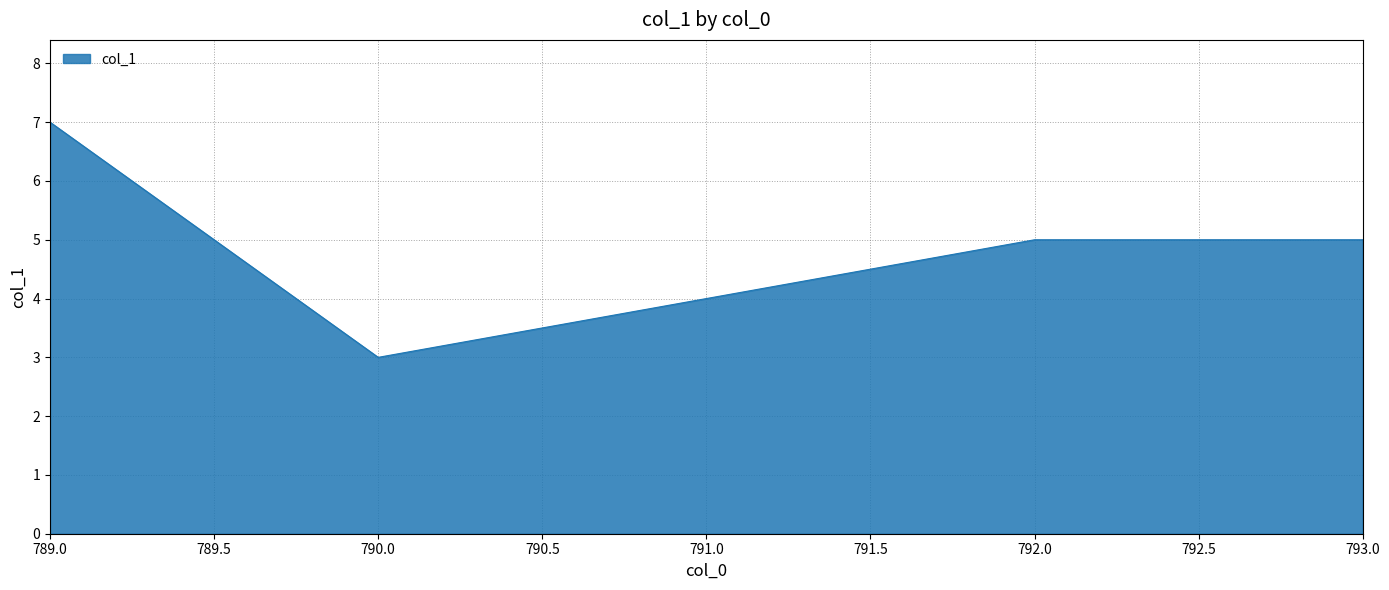

Which has a higher value, 790.0 or 791.0?

791.0